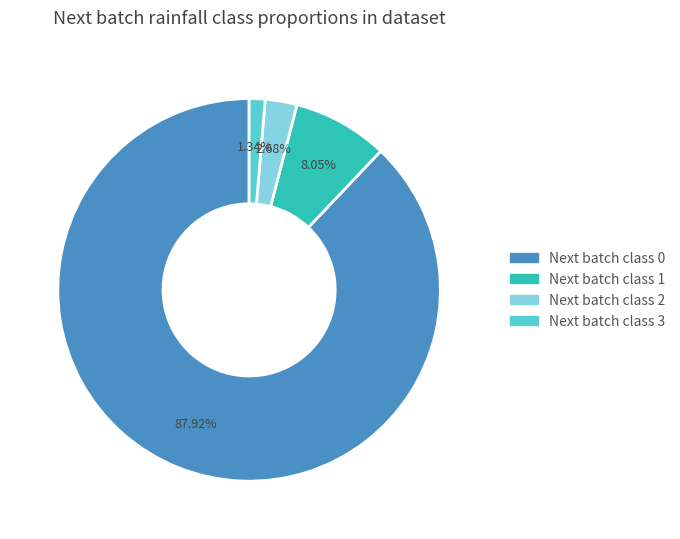

Is there any slice that represents more than half of the pie?

Yes